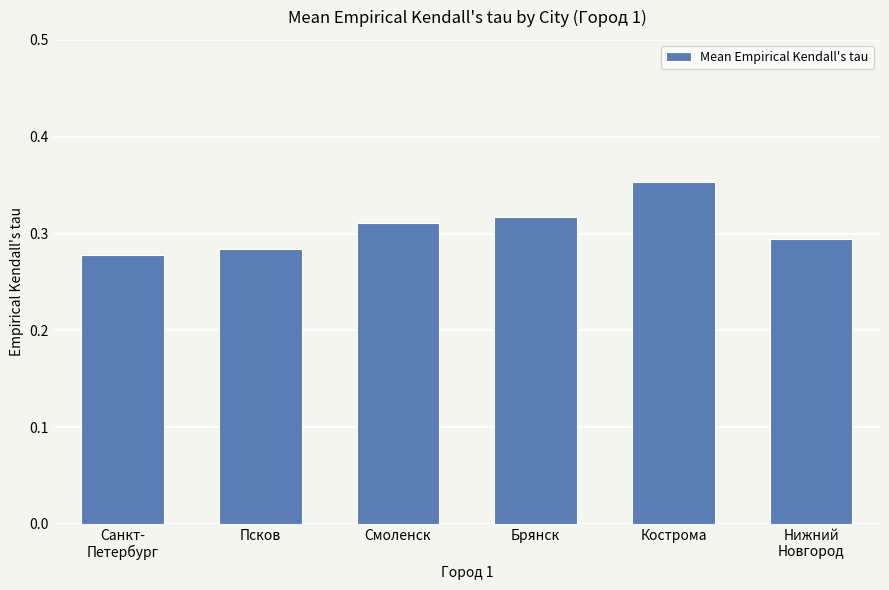

At which category does the chart reach its minimum across all series?

Санкт-
Петербург